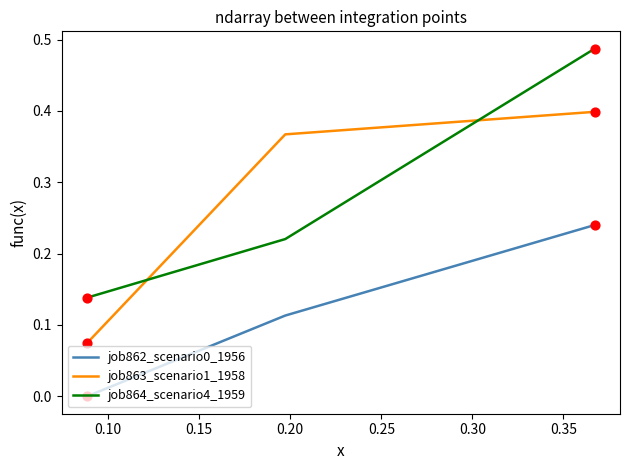

At how many categories does at least one series exceed 0?

3